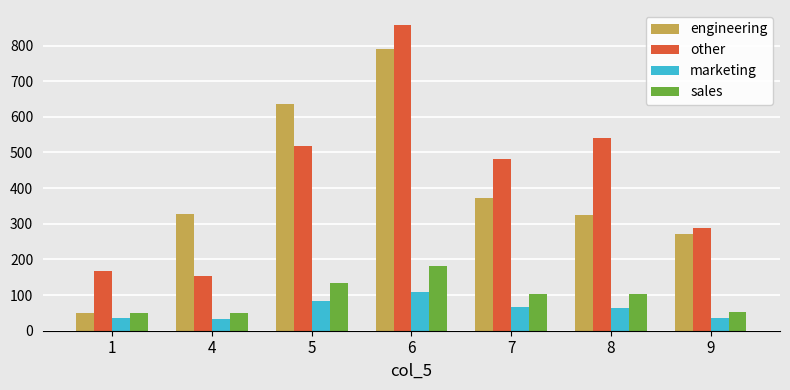

Rank the series at 6 from lowest to highest value.

marketing, sales, engineering, other